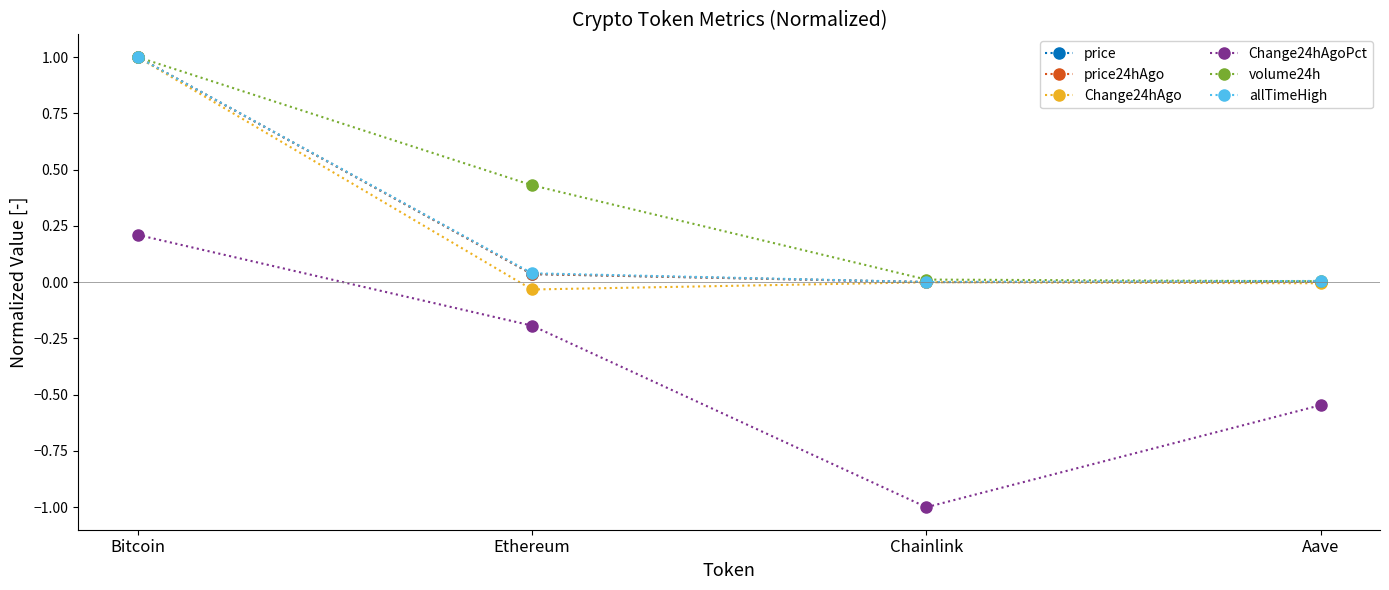

What is the difference between the highest and lowest values at Bitcoin?

0.8